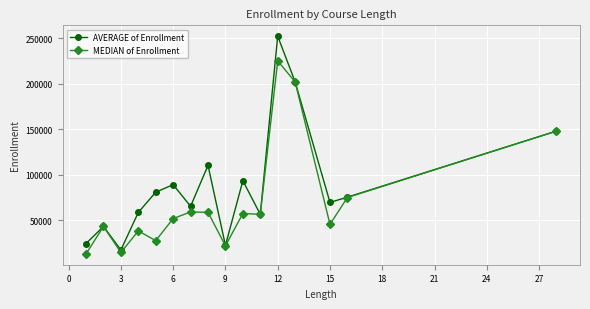

What is the value of the MEDIAN of Enrollment point at the 16th from the left?

148120.0